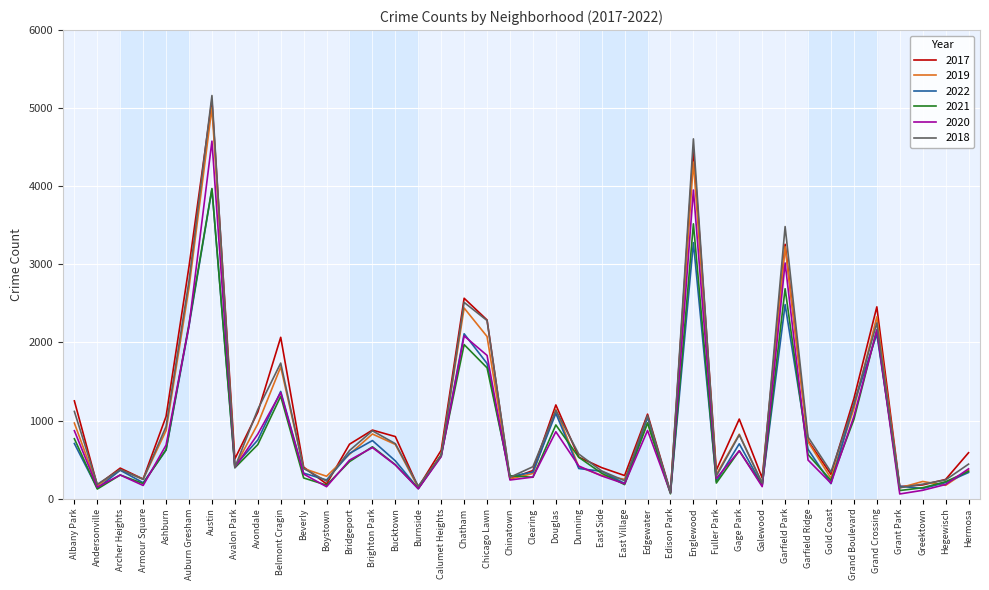

What is the lowest value of the 2021 series?

62